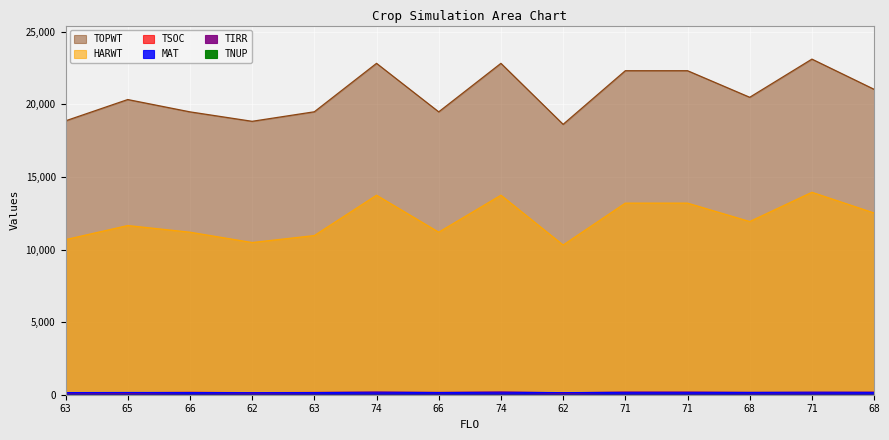

True or false: TOPWT and TSOC cross at least once.

False